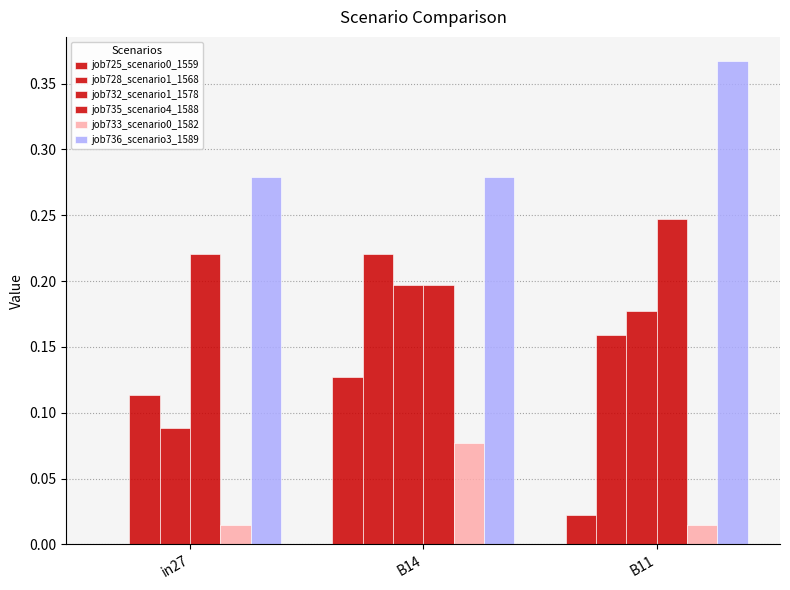

Is the value of job732_scenario1_1578 at B14 greater than the value of job725_scenario0_1559 at B11?

Yes